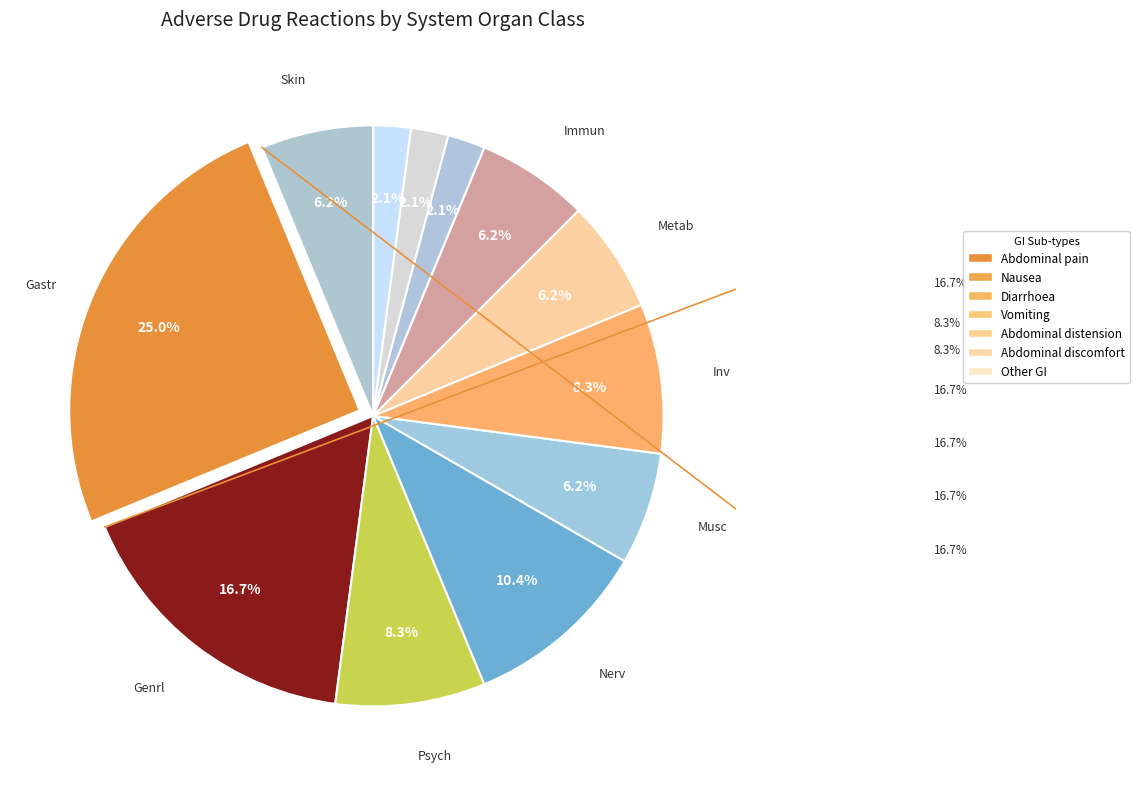

Which category has the smallest portion of the pie?

Repro